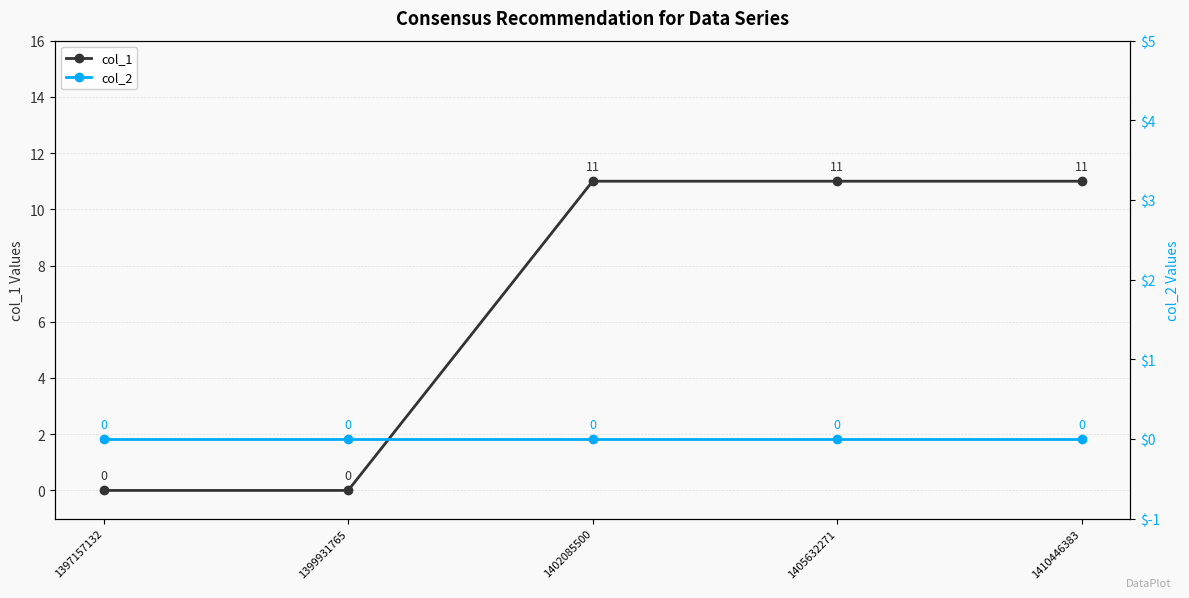

What is the difference between the col_1 values at 1402085500 and 1397157132?

11